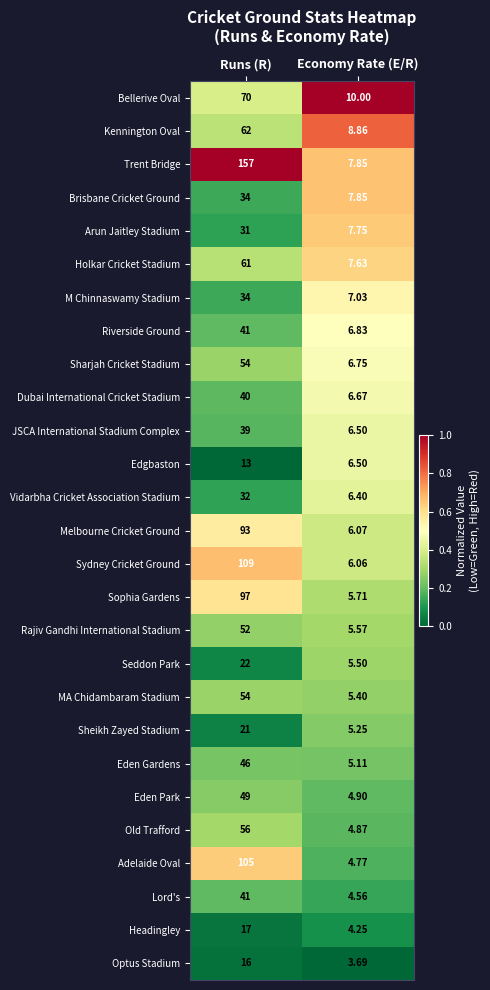

List the labels in order of Bellerive Oval value, smallest first.

Economy Rate (E/R), Runs (R)